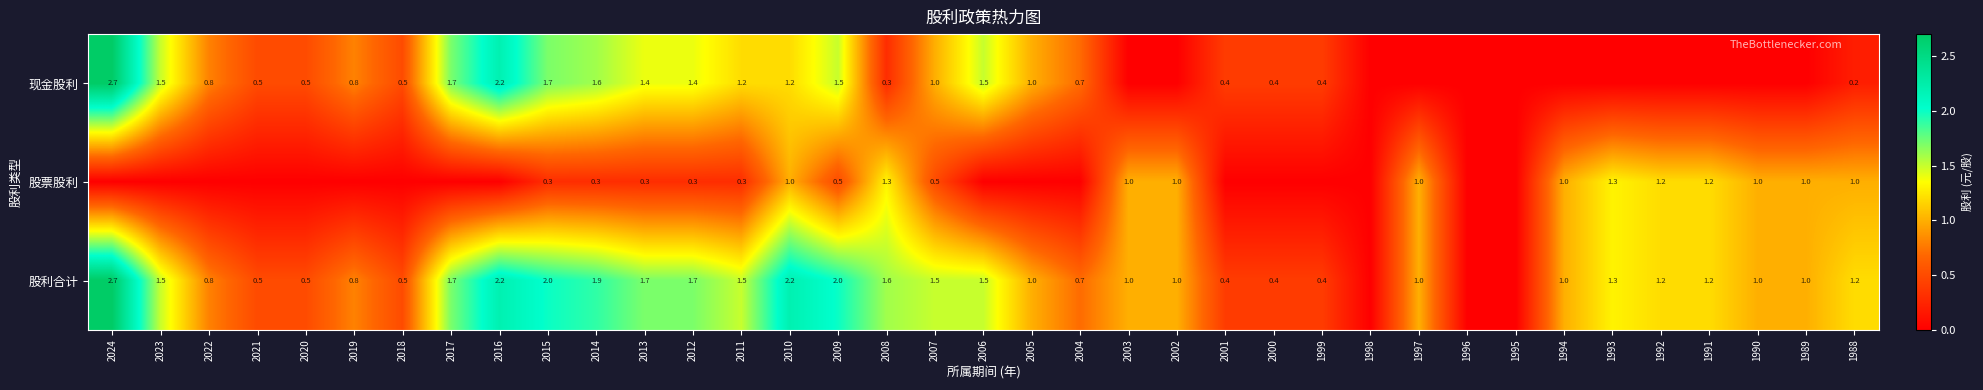

What is the spread (max minus min) of values at 2009?

1.5